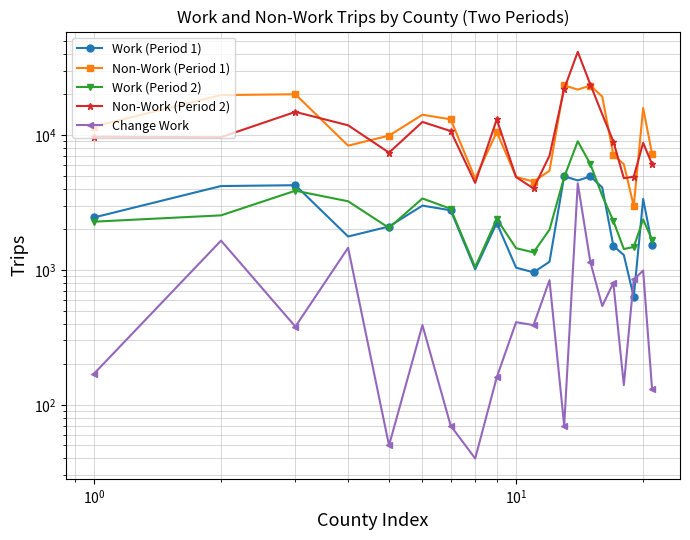

At how many categories does at least one series exceed 20939?

3